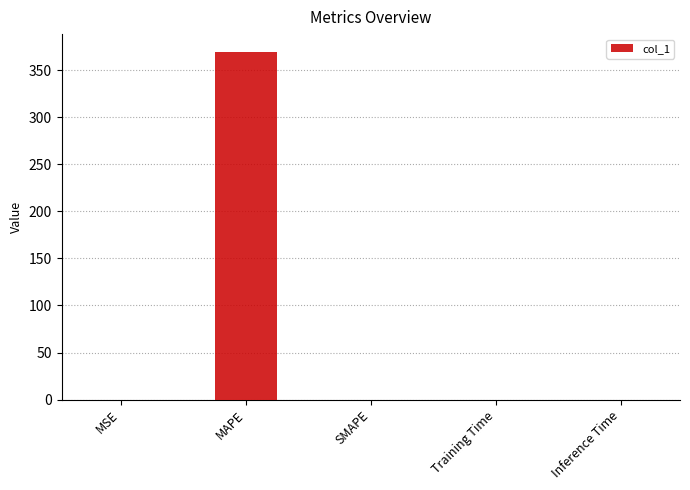

Which has a higher value, SMAPE or MAPE?

MAPE